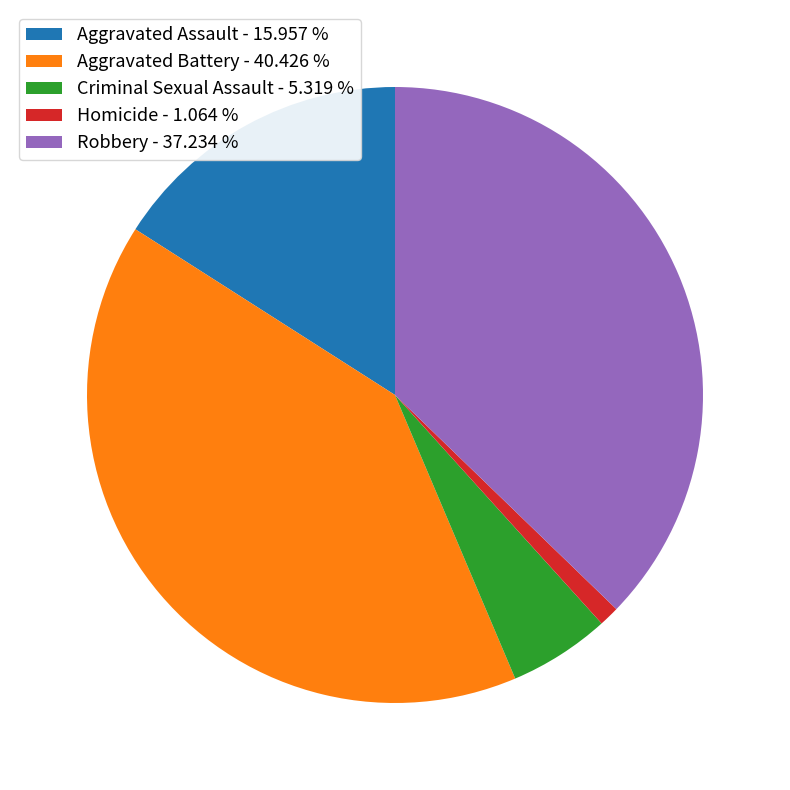

Which slice is the largest?

Aggravated Battery